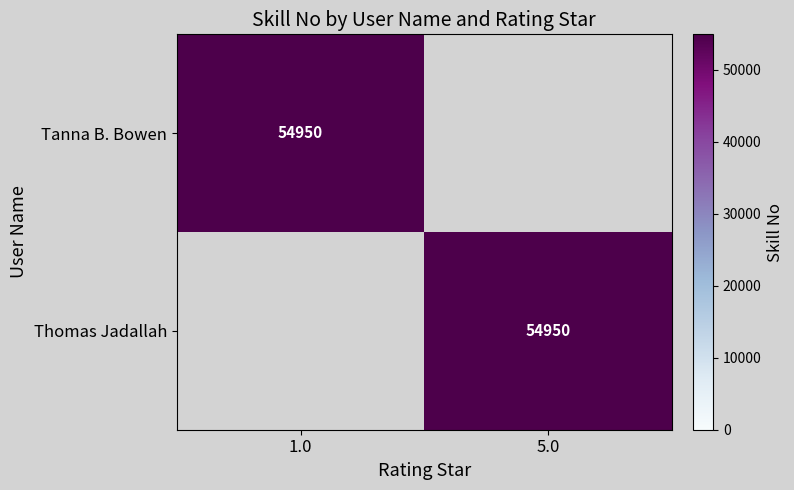

What is the spread (max minus min) of values at 5.0?

54950